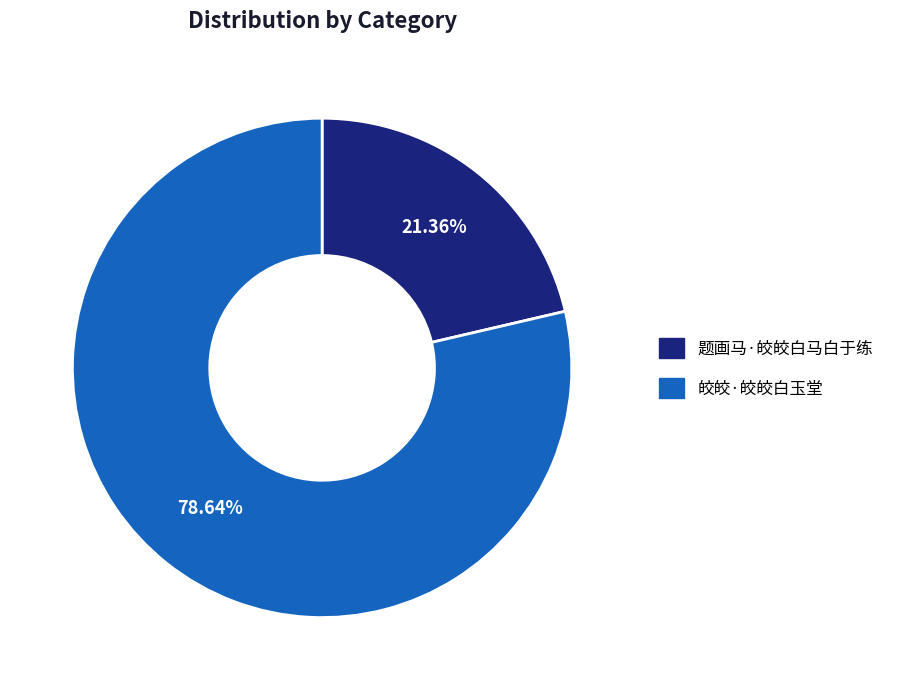

How many slices are in this pie chart?

2